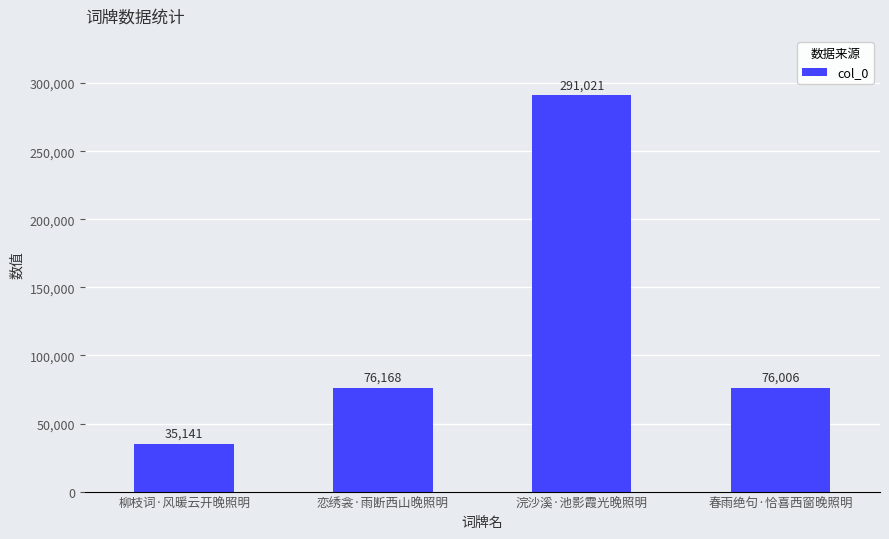

Reading left to right, extract all data points from this chart.

柳枝词·风暖云开晚照明=35141	恋绣衾·雨断西山晚照明=76168	浣沙溪·池影霞光晚照明=291021	春雨绝句·恰喜西窗晚照明=76006